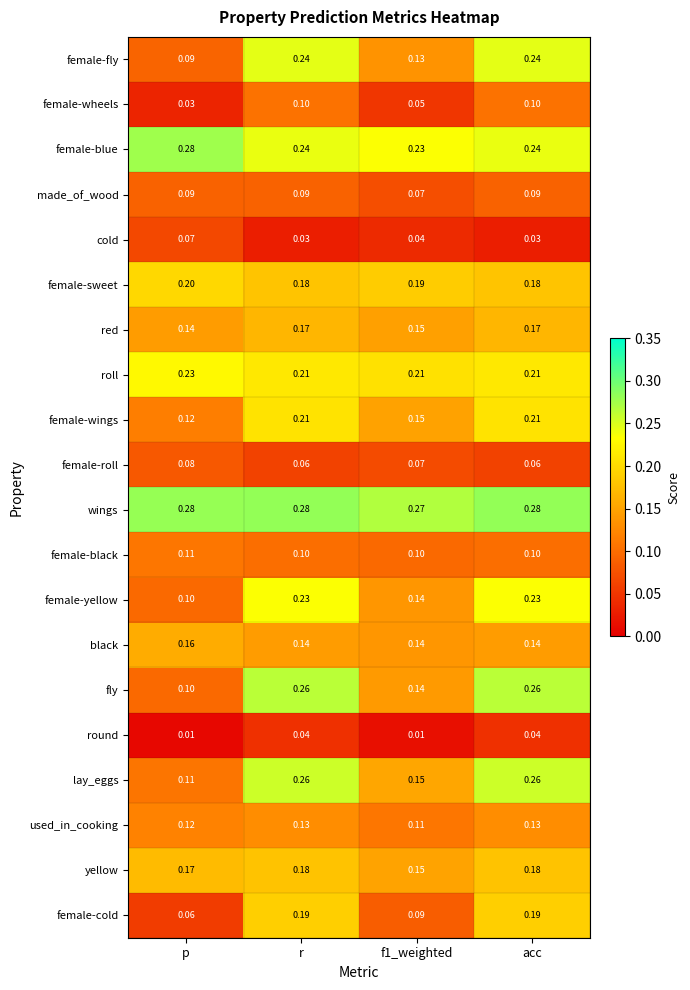

Which series has the largest range (max minus min)?

fly